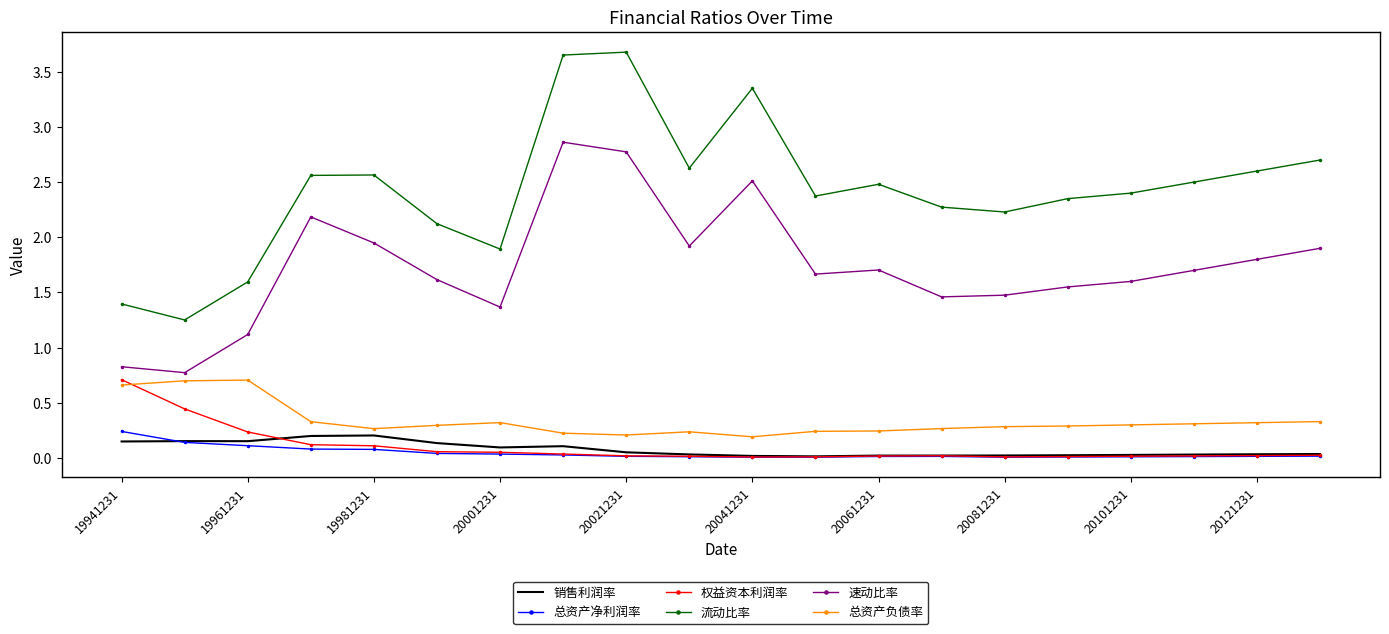

Which series has the widest spread of values?

流动比率